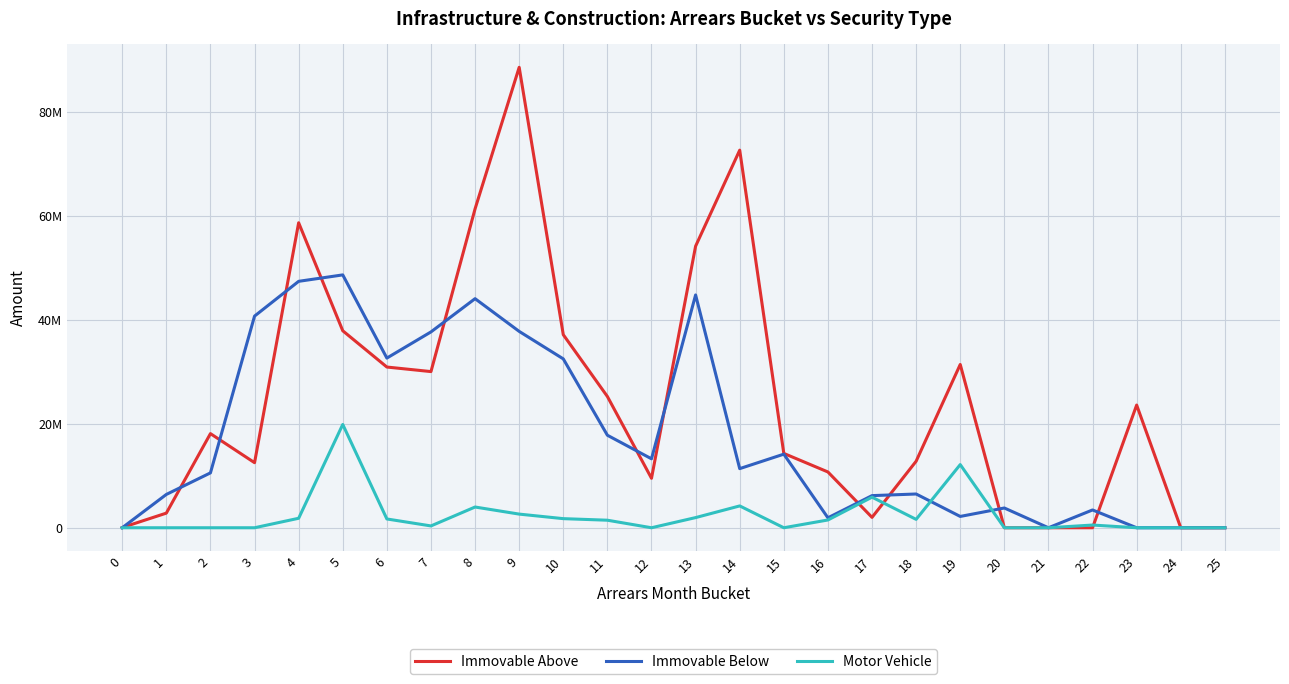

What is the total value across all series at 7?

68096971.0